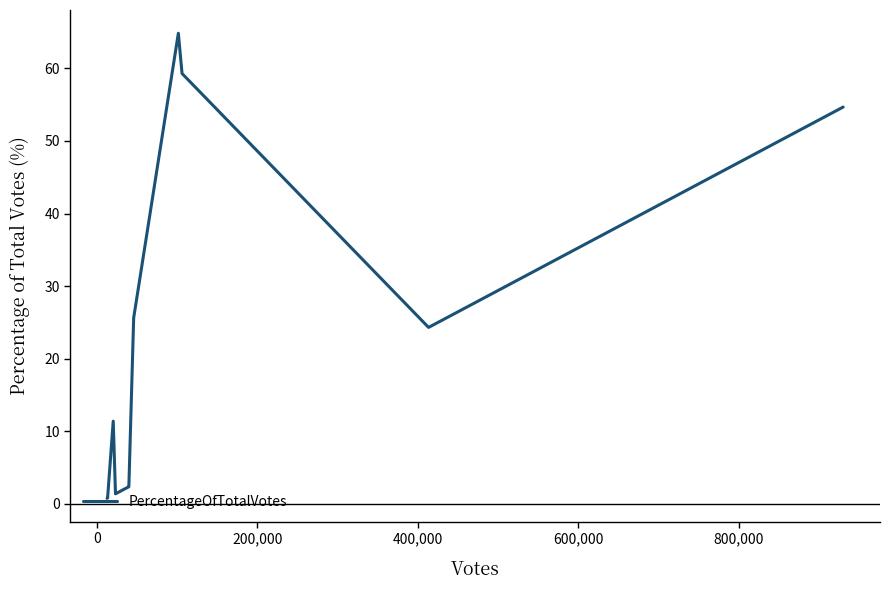

What is the difference between the maximum and minimum values?

64.1